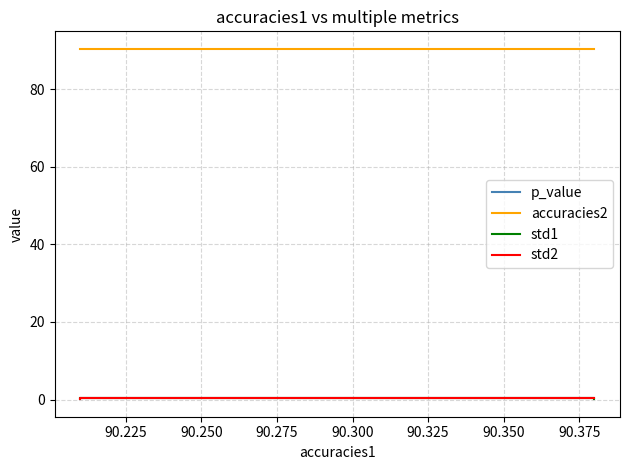

Is the value of p_value at 90.225 greater than the value of std1 at 90.250?

Yes